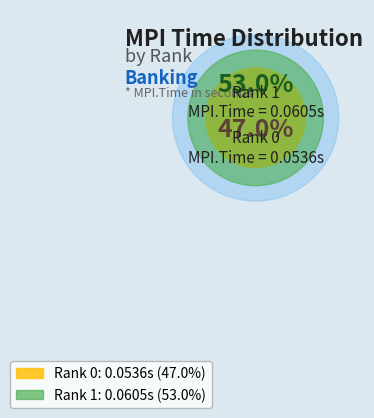

Which slice is the smallest?

Rank 0